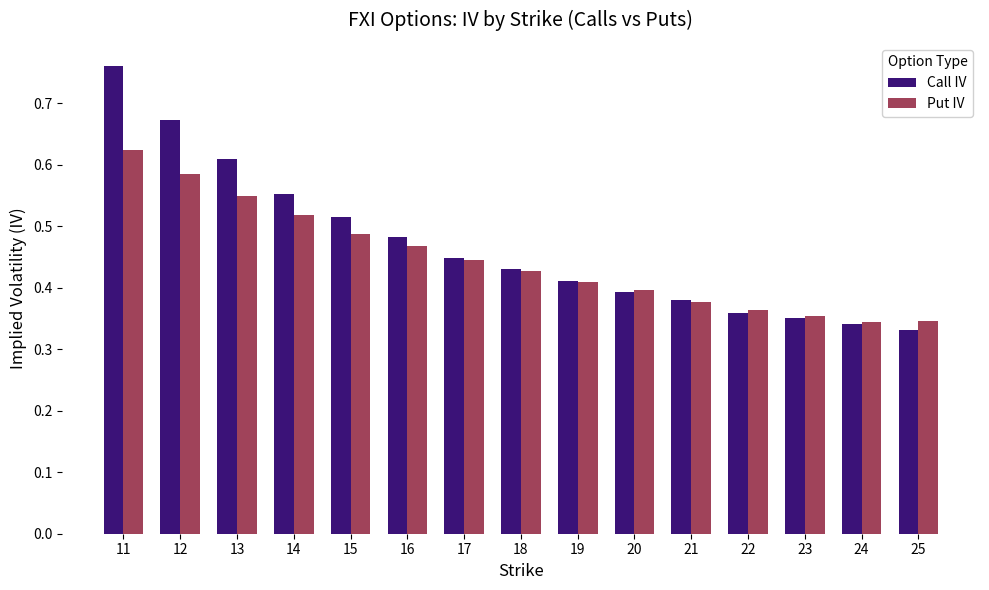

Which series has the largest range (max minus min)?

Call IV